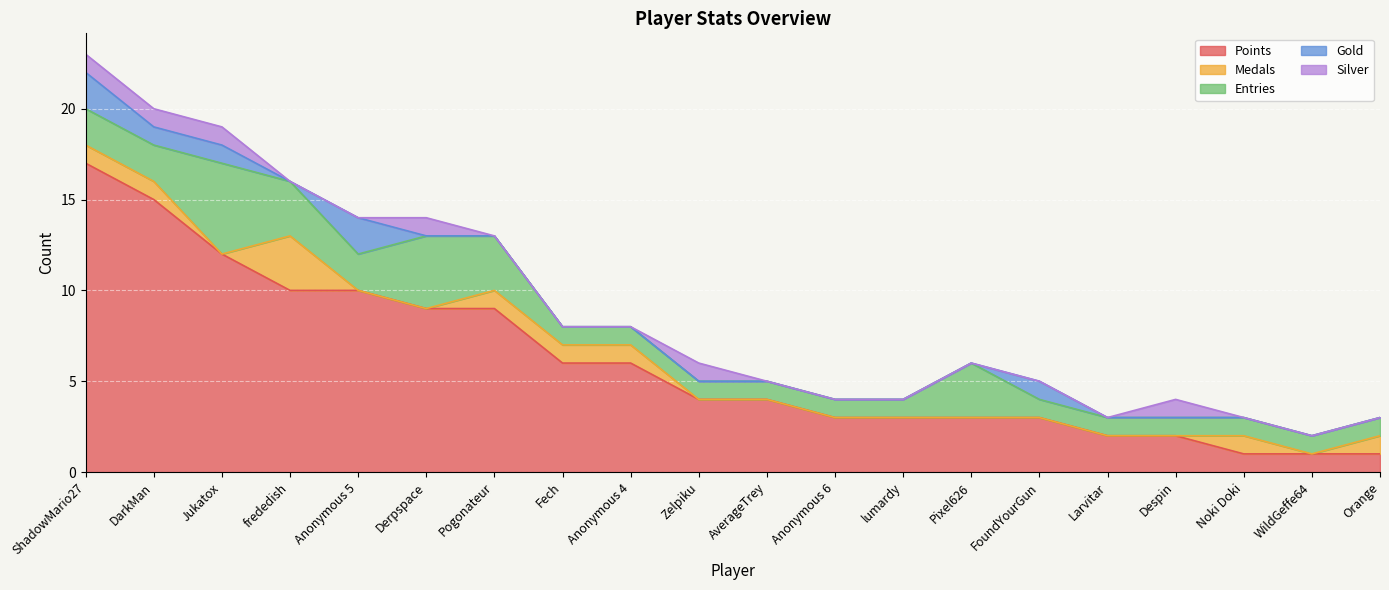

At how many categories does at least one series exceed 9?

5